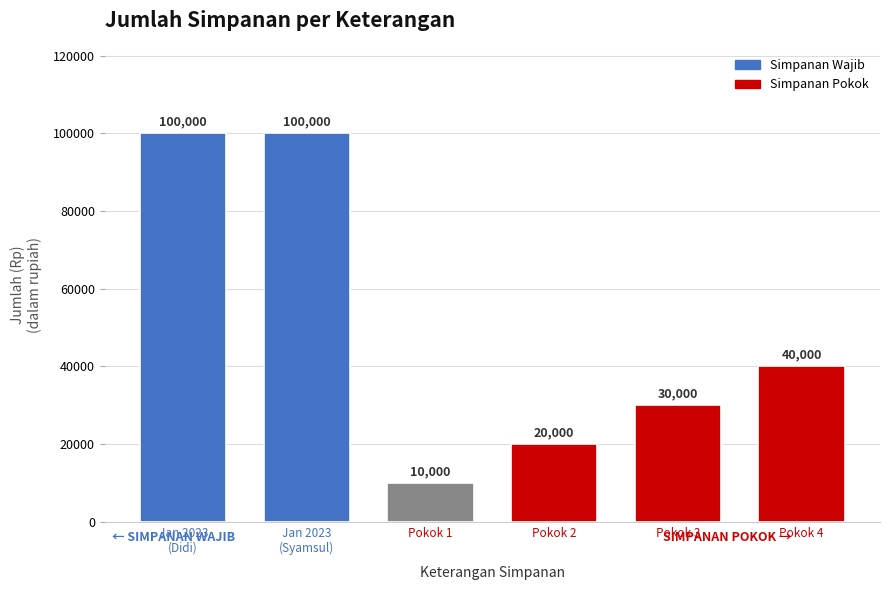

Is it true that the value at Jan 2023
(Didi) is 35836?

False